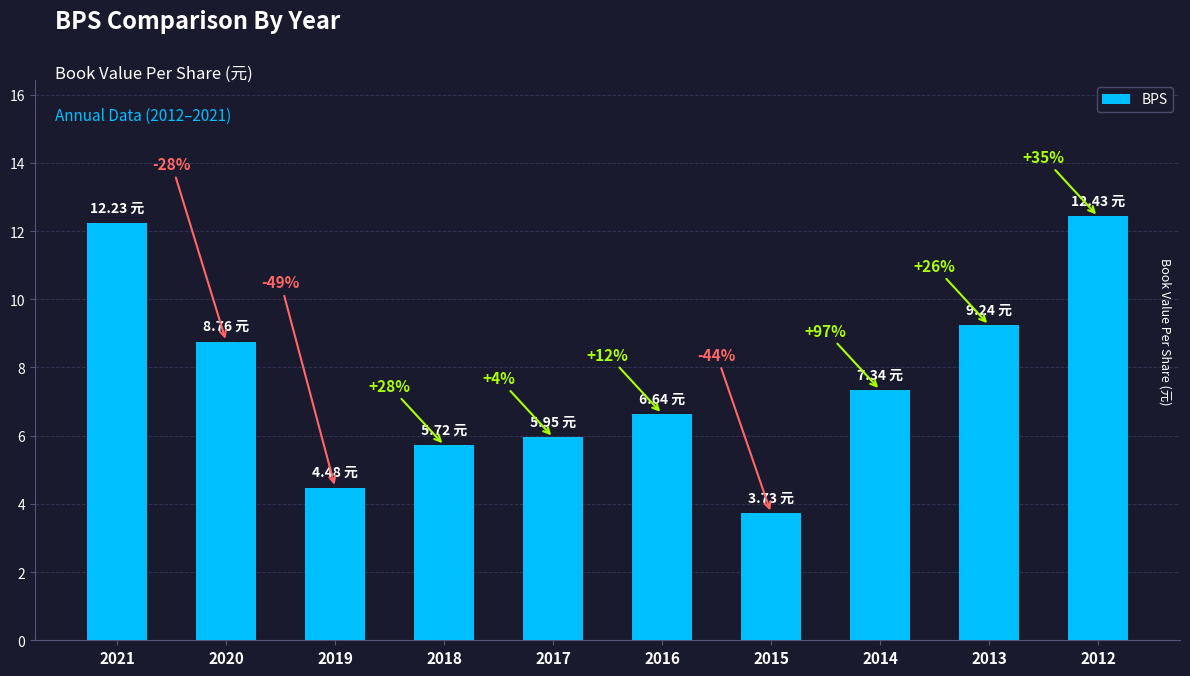

How many bars are there in total?

10